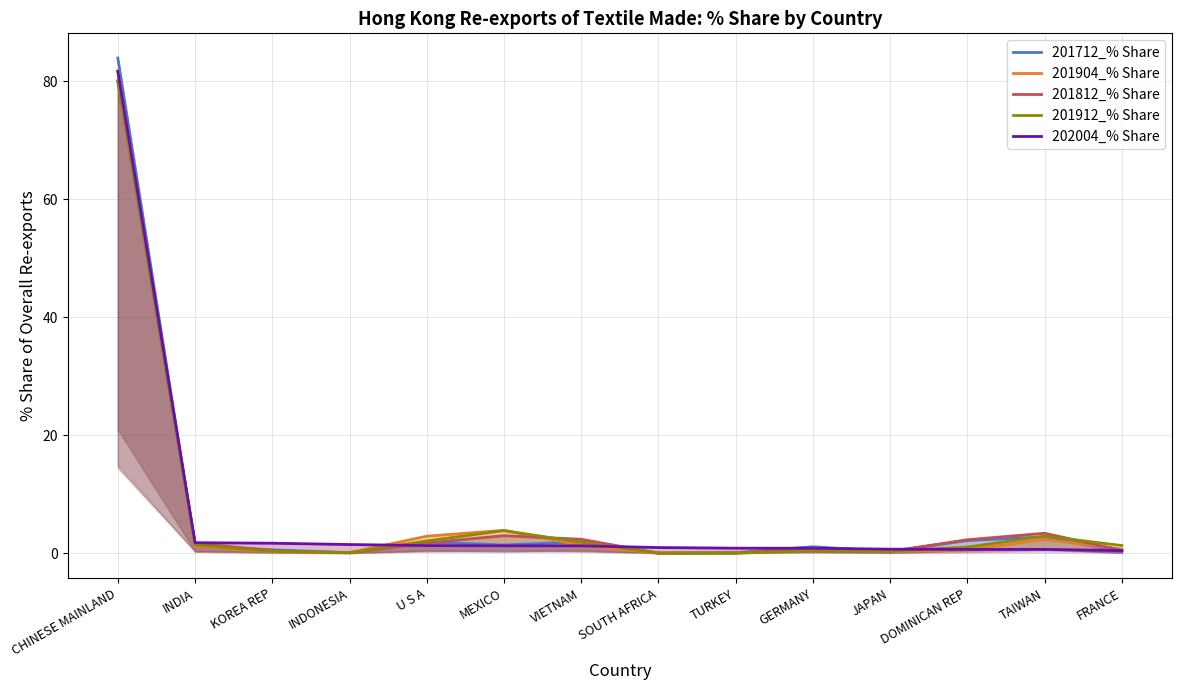

Which series ends up on top after the final intersection of 201812_% Share and 201912_% Share?

201912_% Share